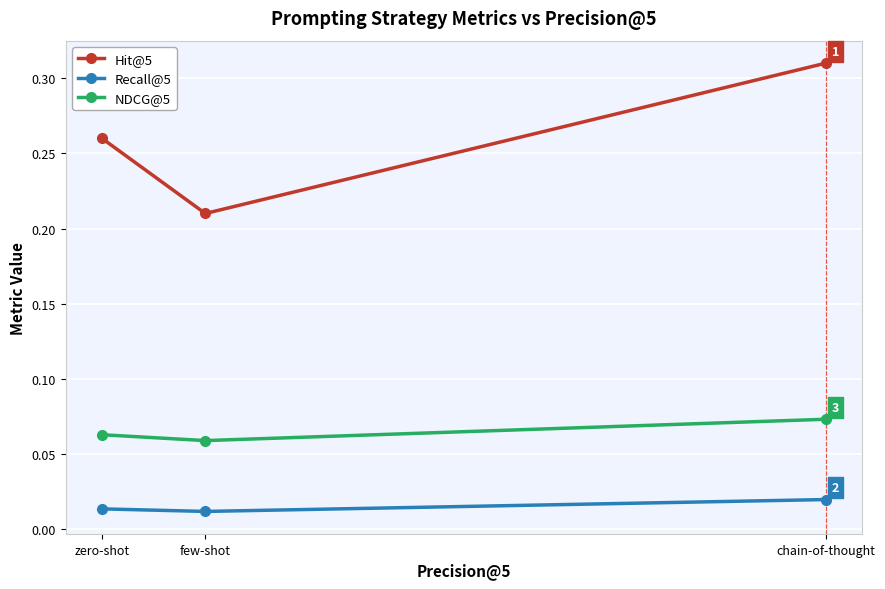

How many lines are shown in the chart?

3